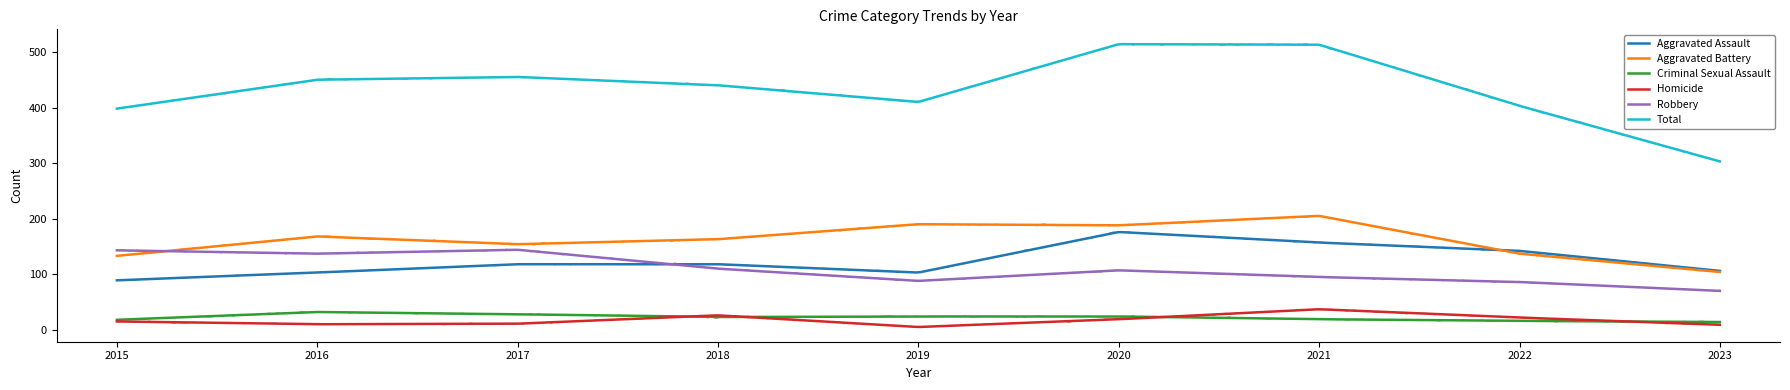

True or false: Robbery and Total intersect in this chart.

False